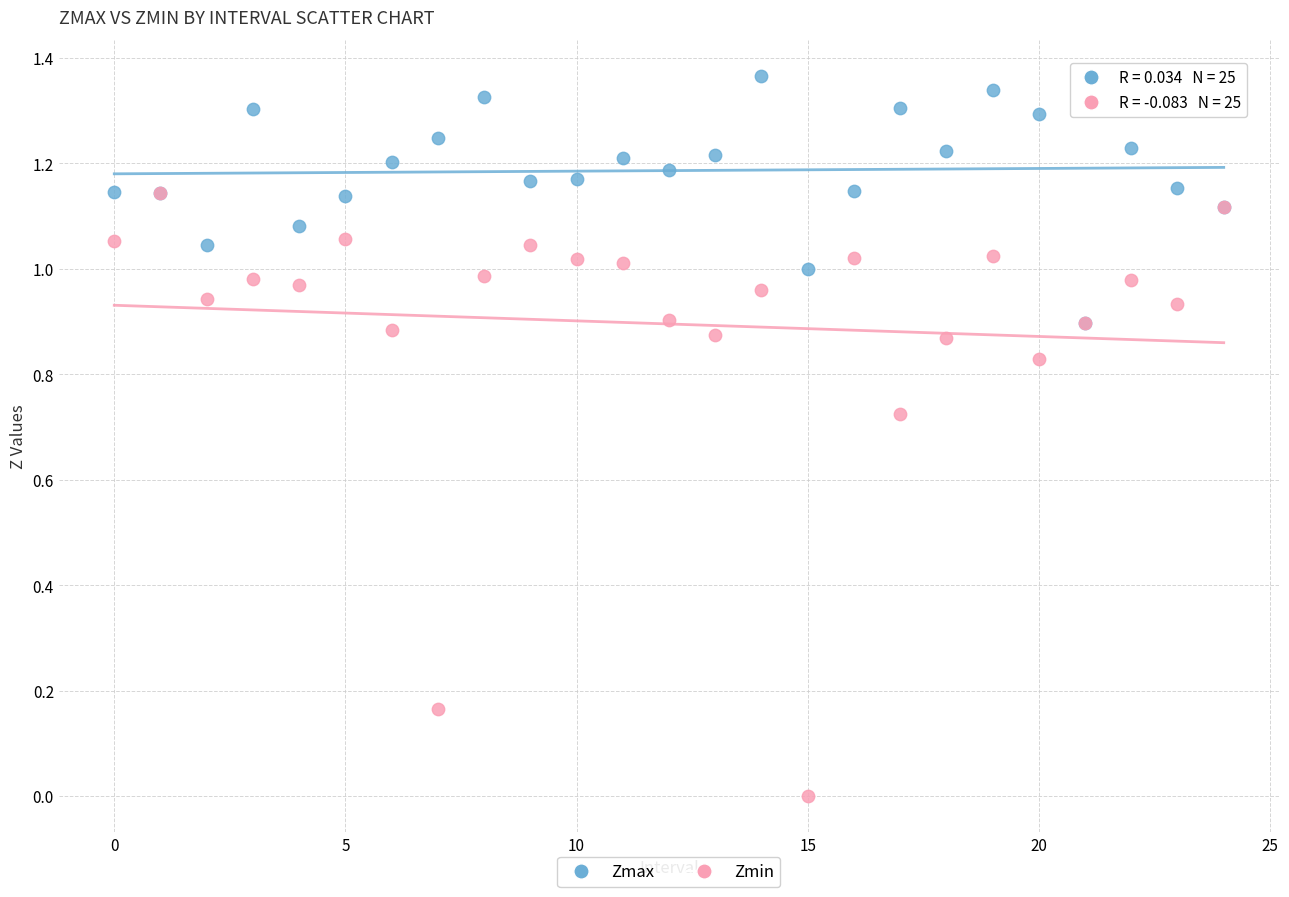

Which series contains the lowest Y value?

Zmin